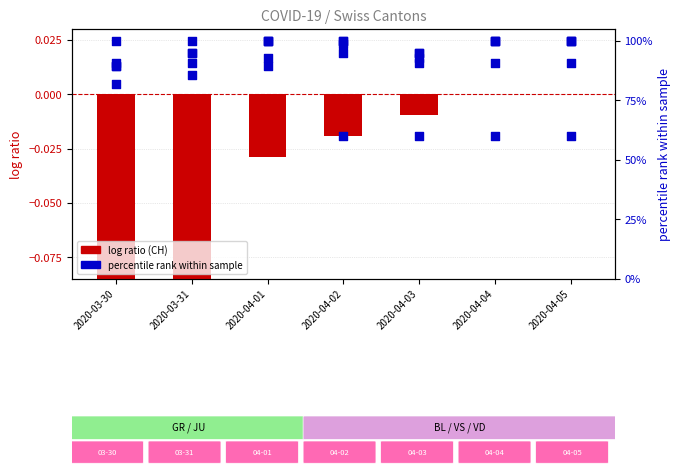

Which series contains the lowest Y value?

CH (log ratio style)